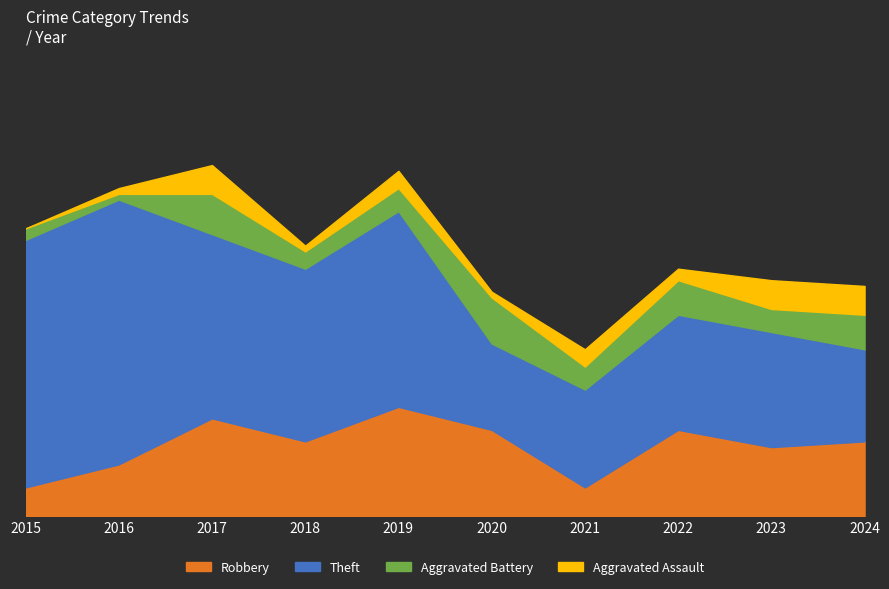

What is the sum of the Aggravated Assault values at 2024 and 2023?

10